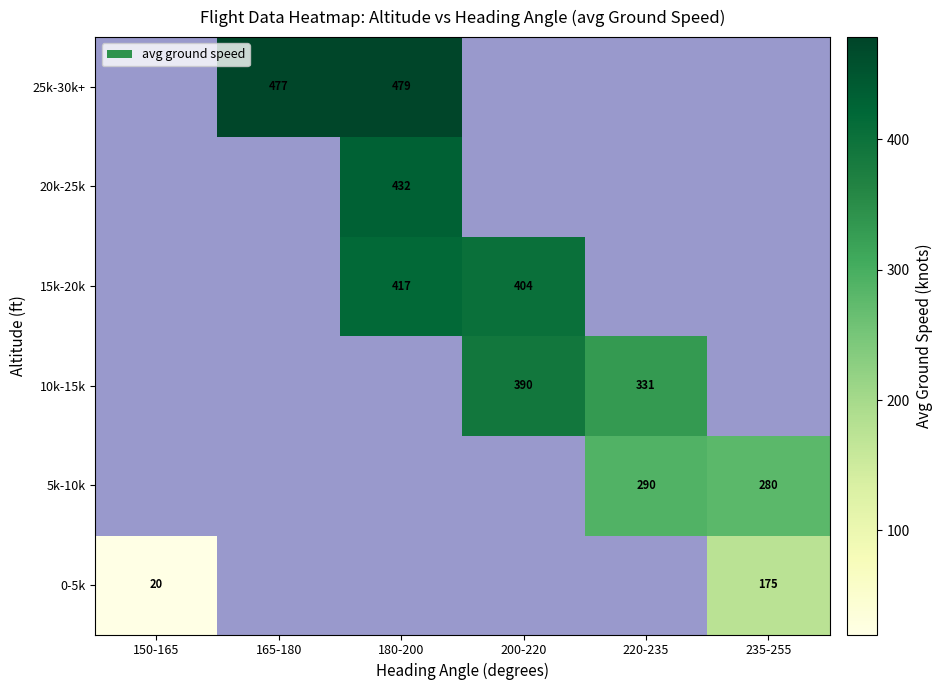

The value of 0-5k at 235-255 is 303. True or false?

False